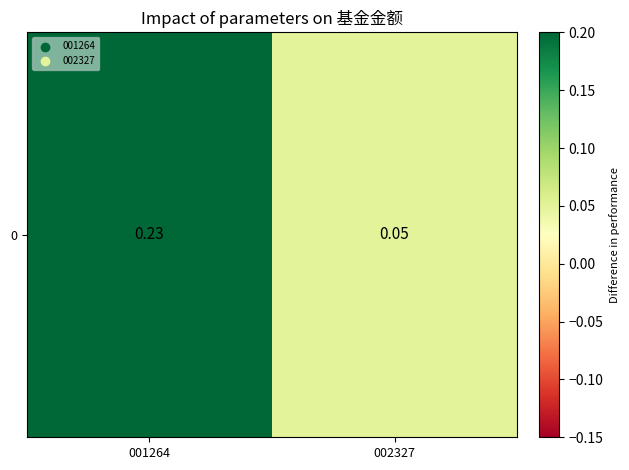

The chart shows a value of 0.1 at 002327. True or false?

True